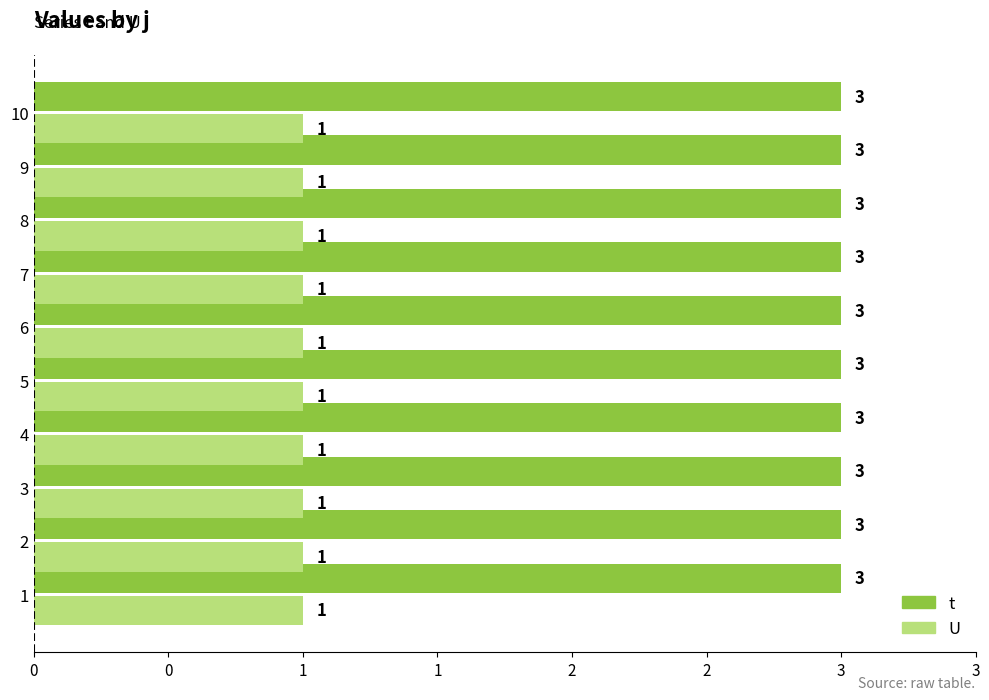

Which series has the widest spread of values?

t